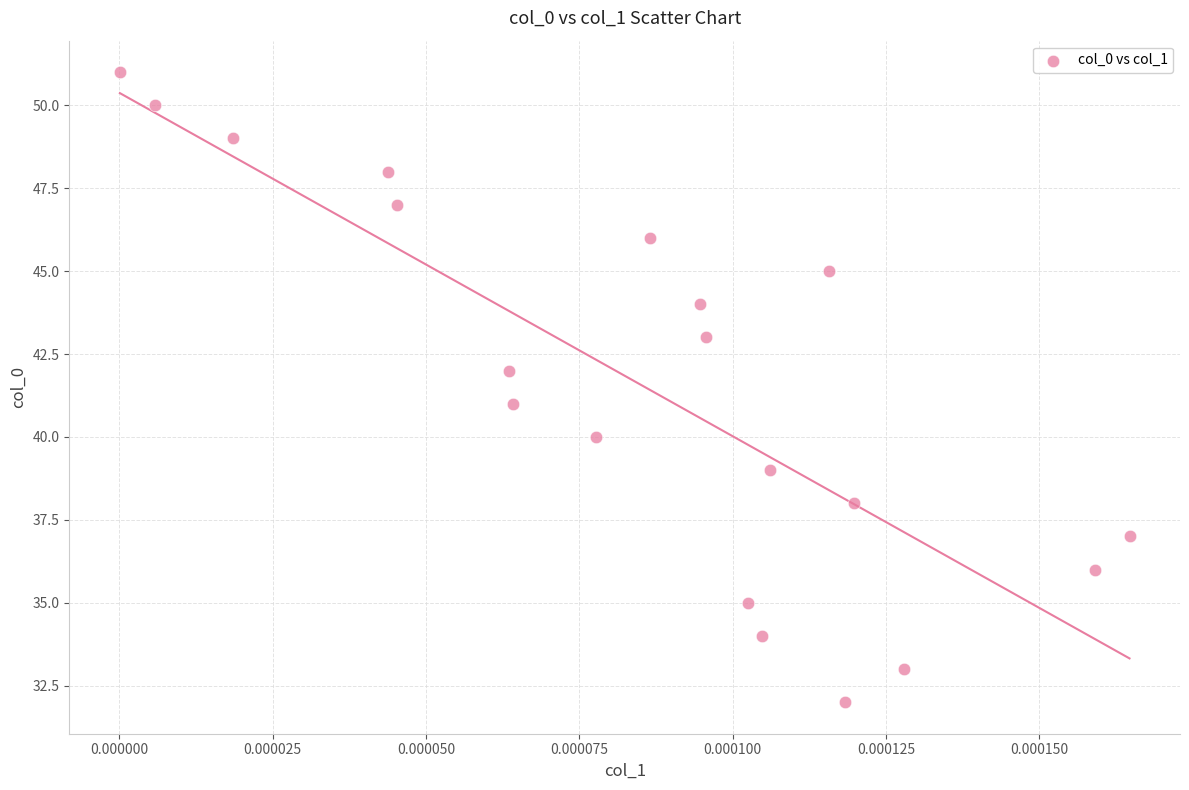

What is the range of Y values (max minus min)?

19